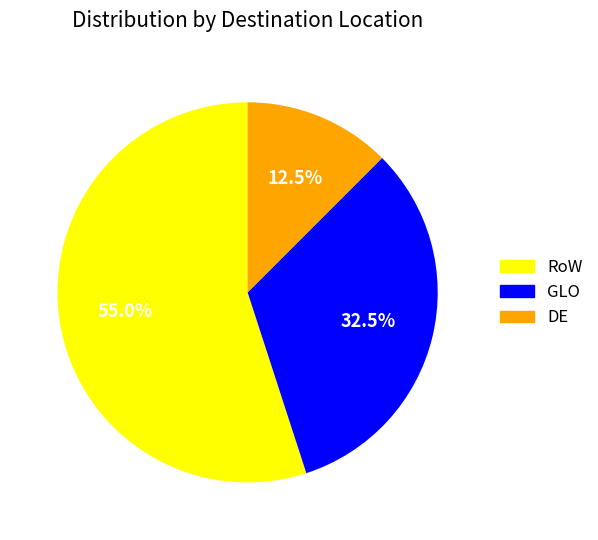

What portion of the pie excludes RoW?

45.0%